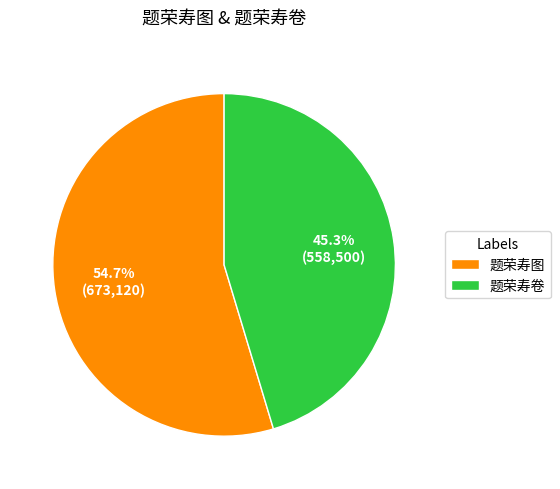

To the nearest percent, what portion does 题荣寿卷 represent?

45%